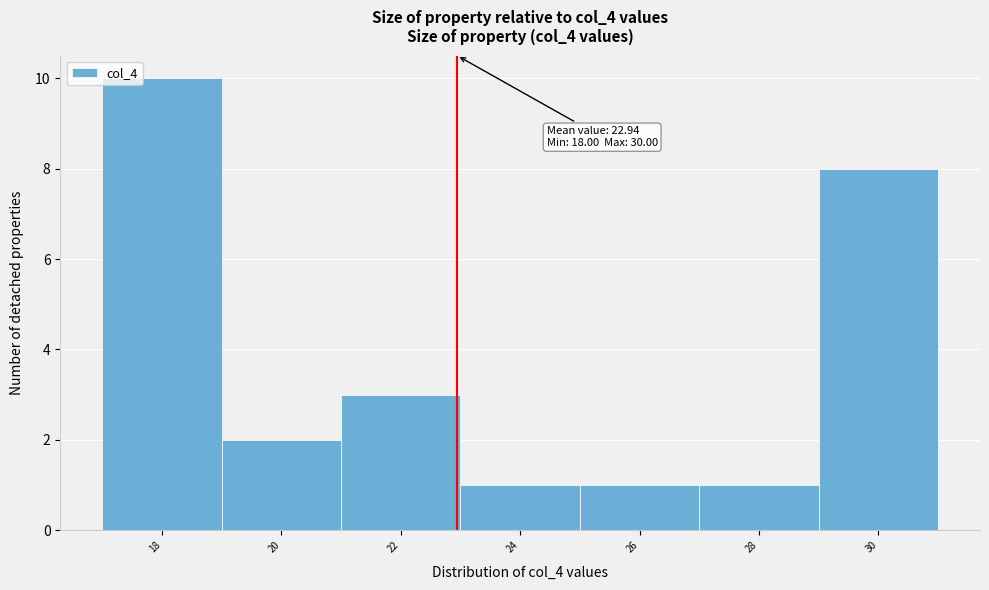

Which range on the x-axis has the tallest bar?

17 to 19